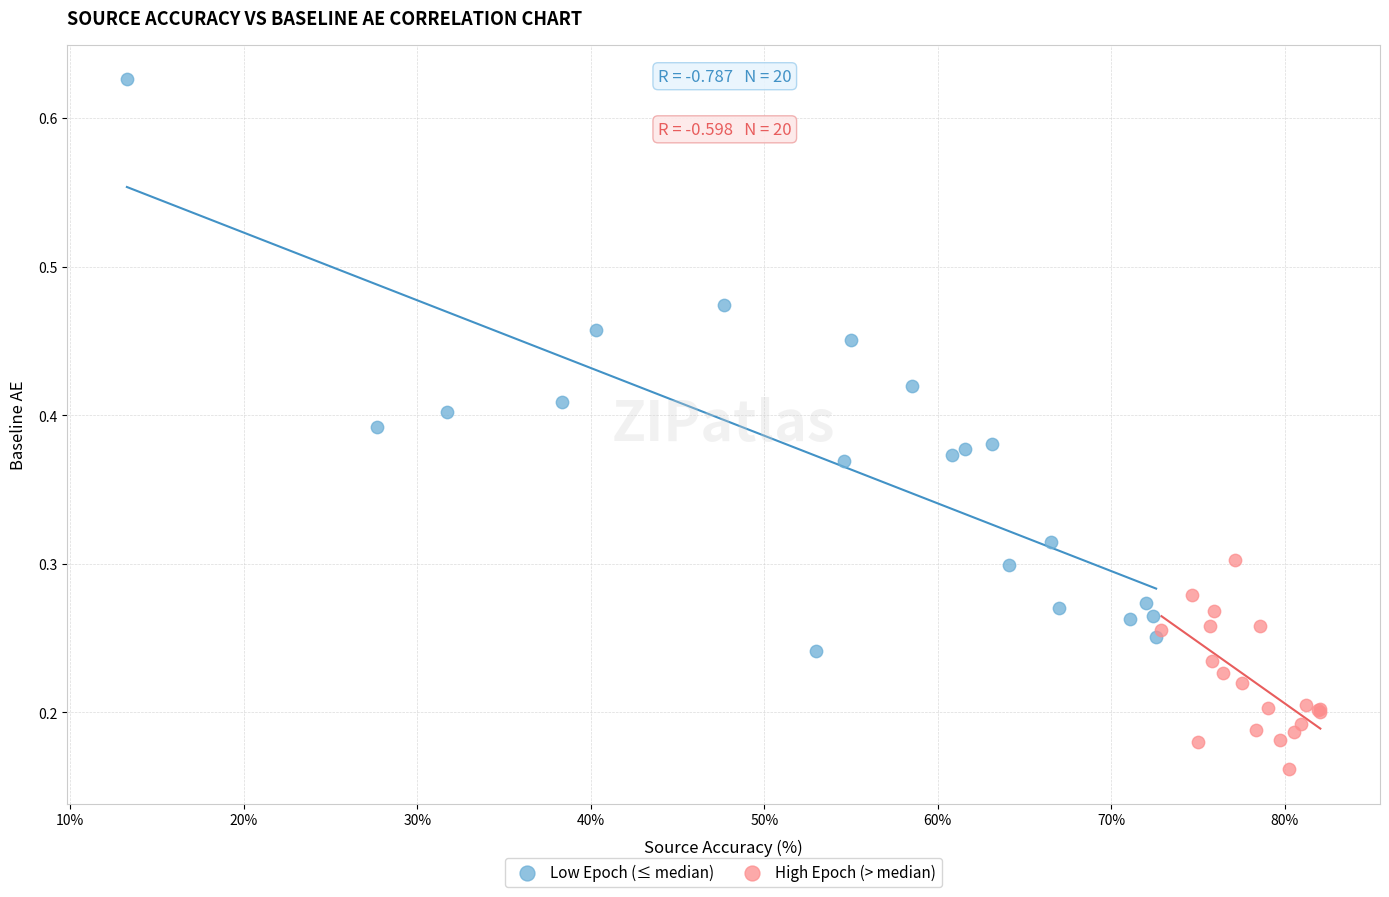

Which series contains the highest Y value?

Low Epoch (≤ median)